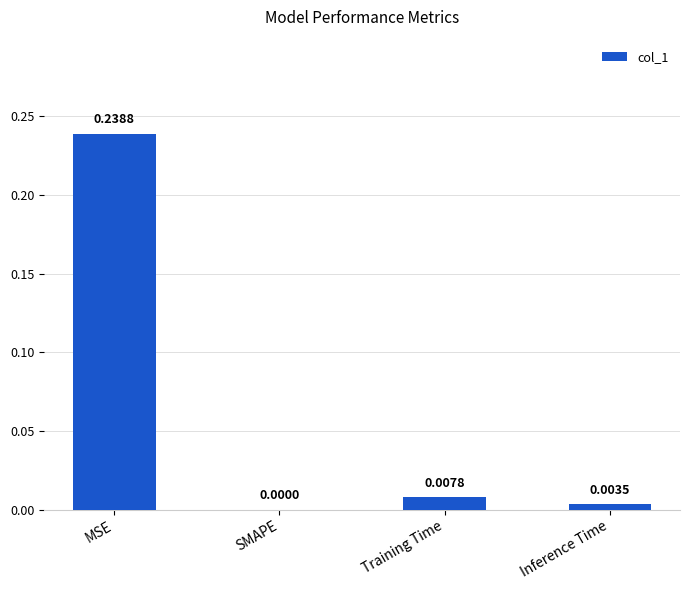

Between Inference Time and SMAPE, which is larger?

Inference Time